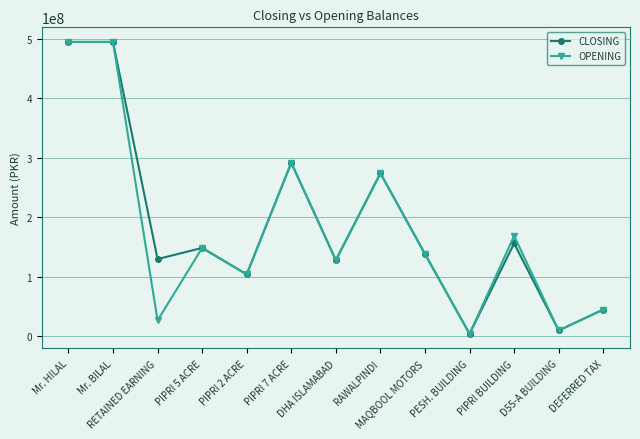

What is the approximate value of OPENING at Mr. HILAL?

495000000